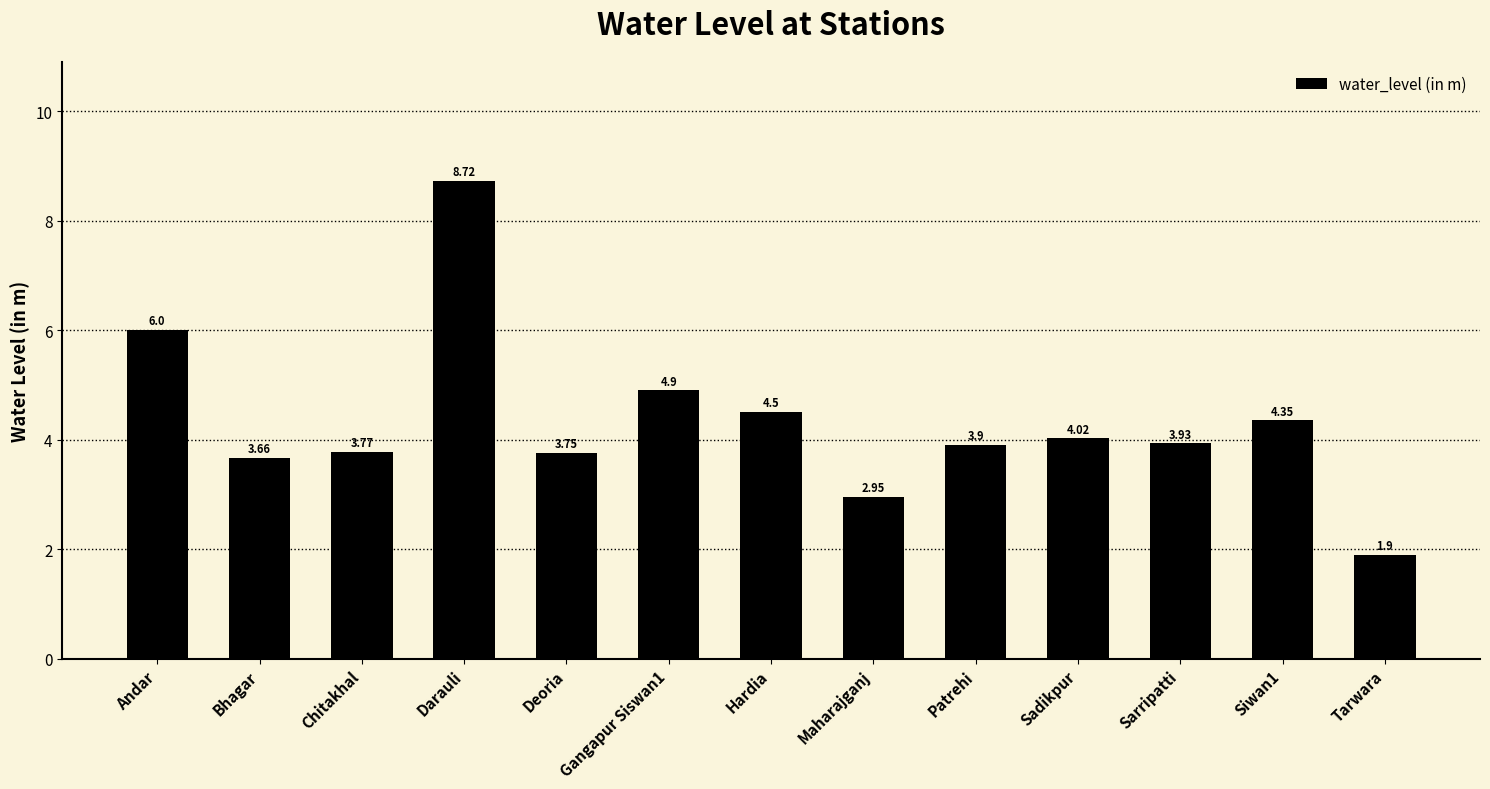

What is the difference between the maximum and minimum values?

6.8